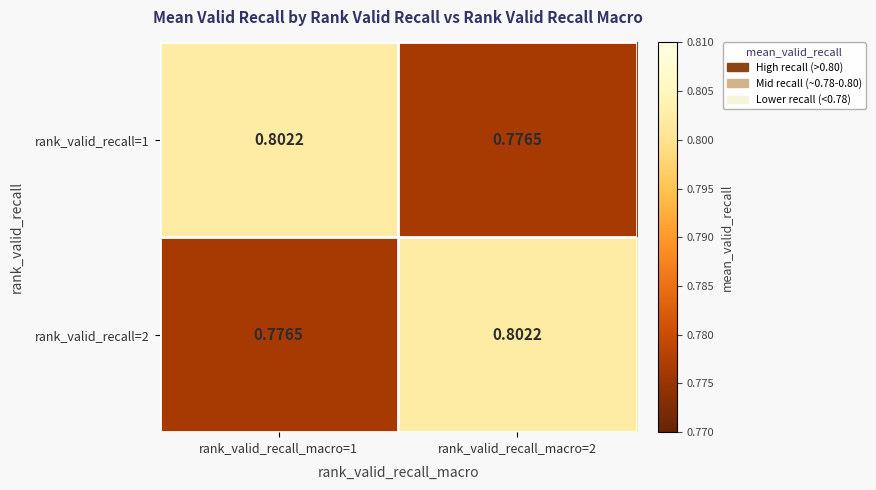

Is the value of rank_valid_recall=1 at rank_valid_recall_macro=1 greater than the value of rank_valid_recall=2 at rank_valid_recall_macro=1?

Yes